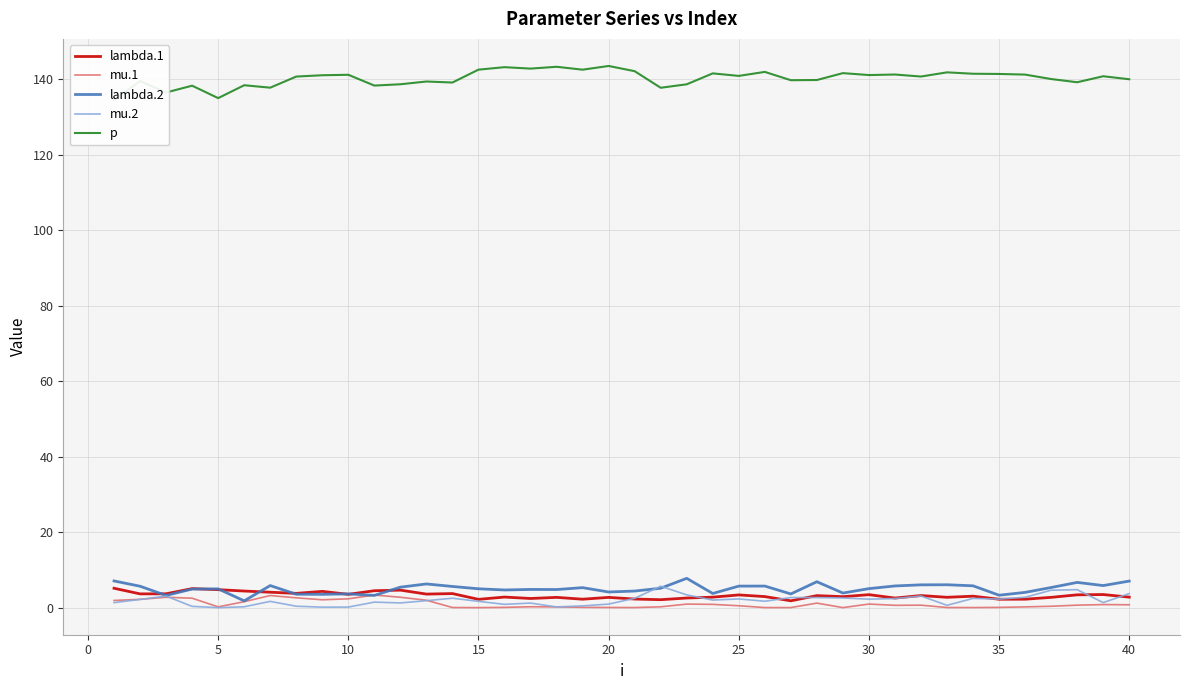

What is the sum of all lambda.2 values?

201.2